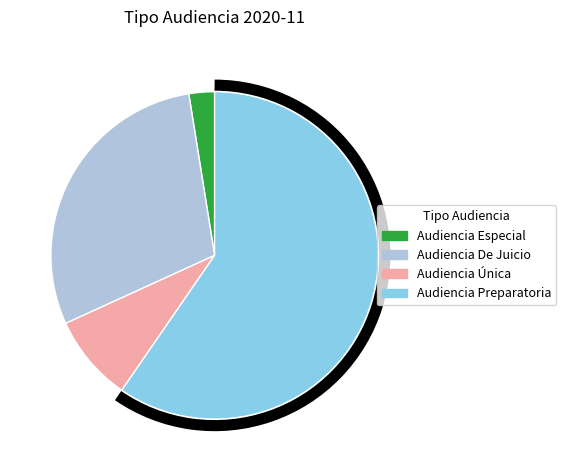

Does any single category account for the majority?

Yes